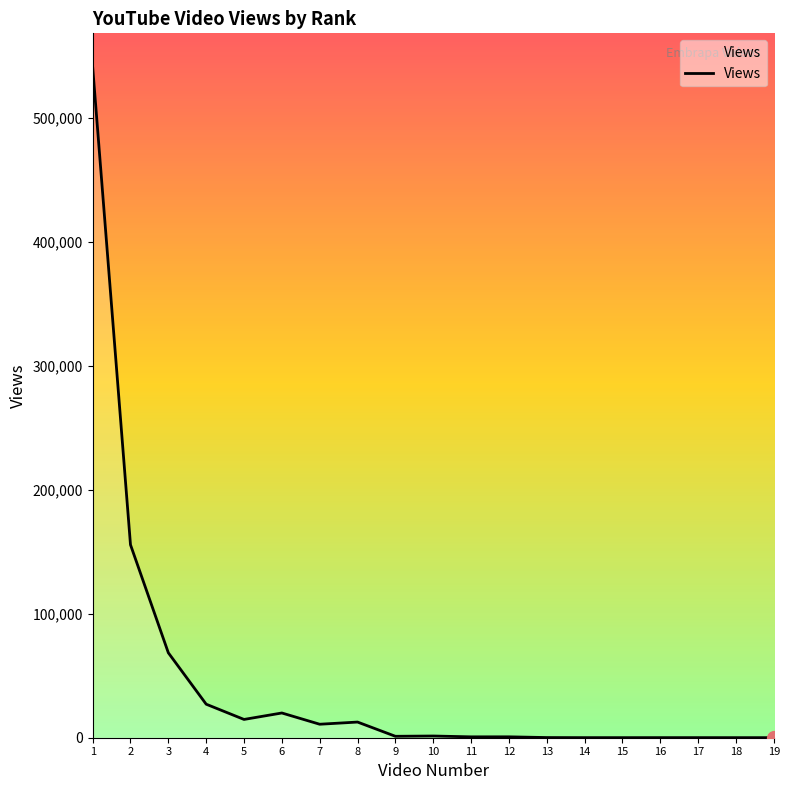

What is the maximum value shown in the chart?

541028